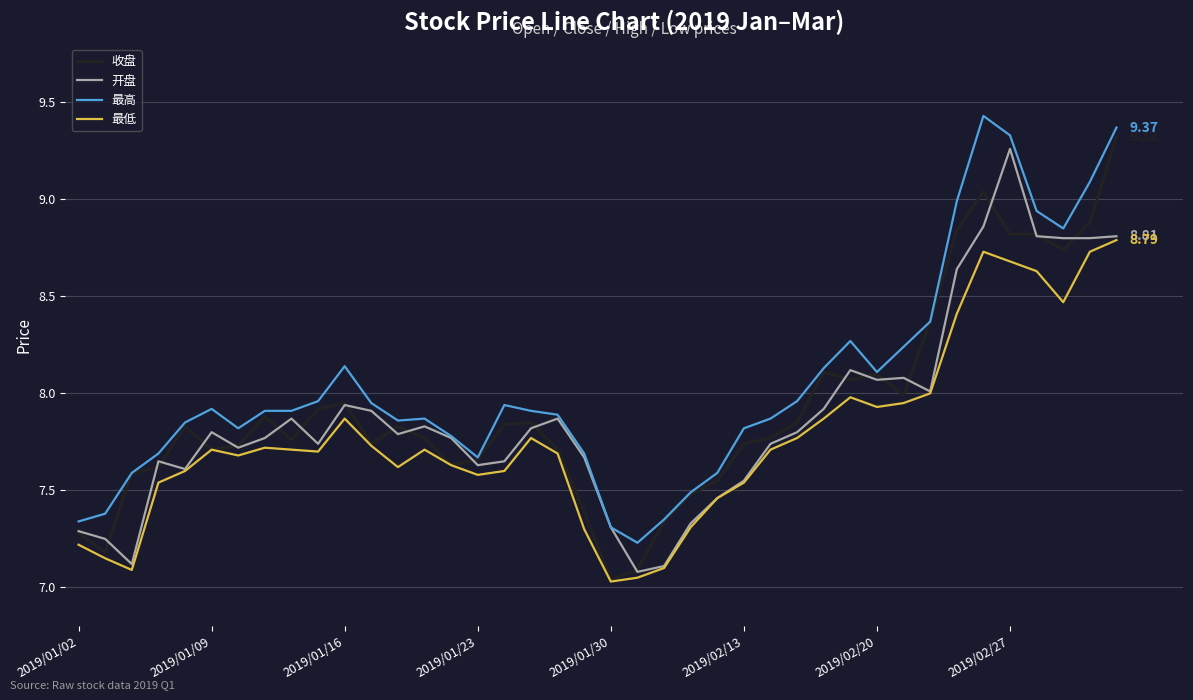

True or false: 最高 and 最低 cross at least once.

False